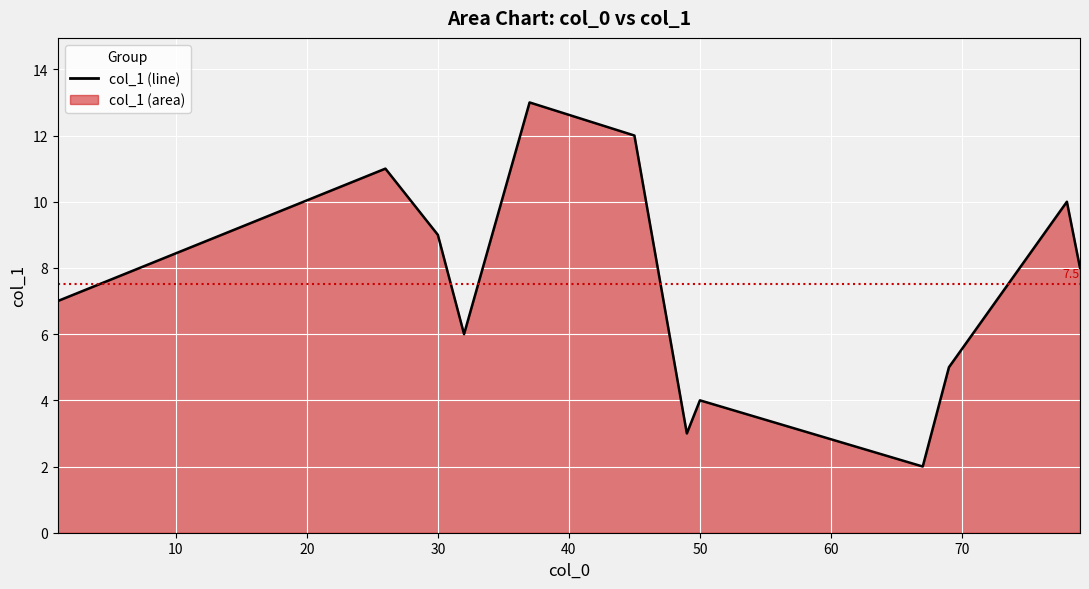

Does the chart display data point markers on the line(s)?

No